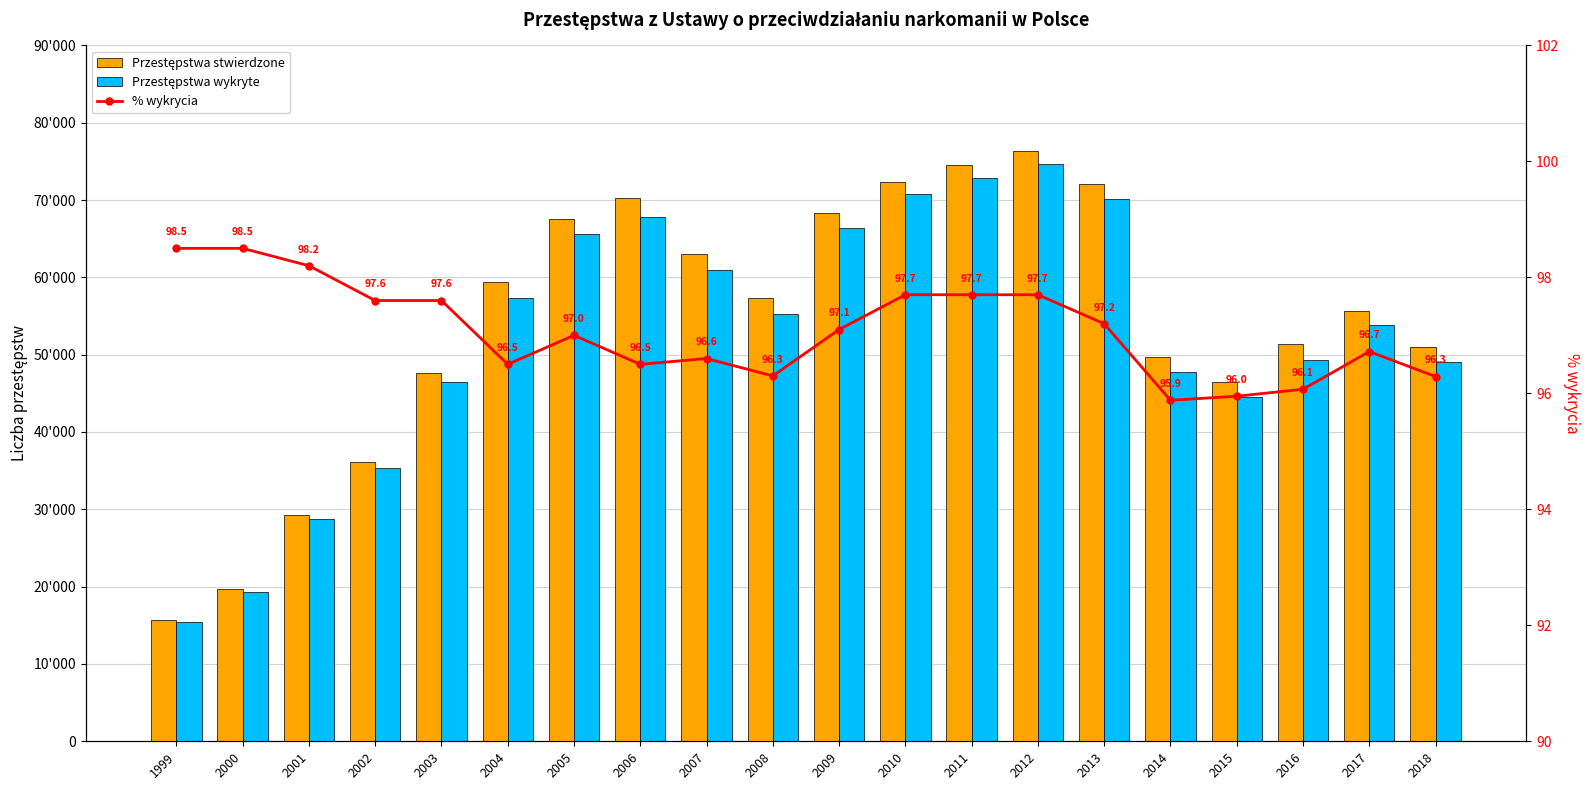

Is it true that % wykrycia equals 138.8 at 2001?

False